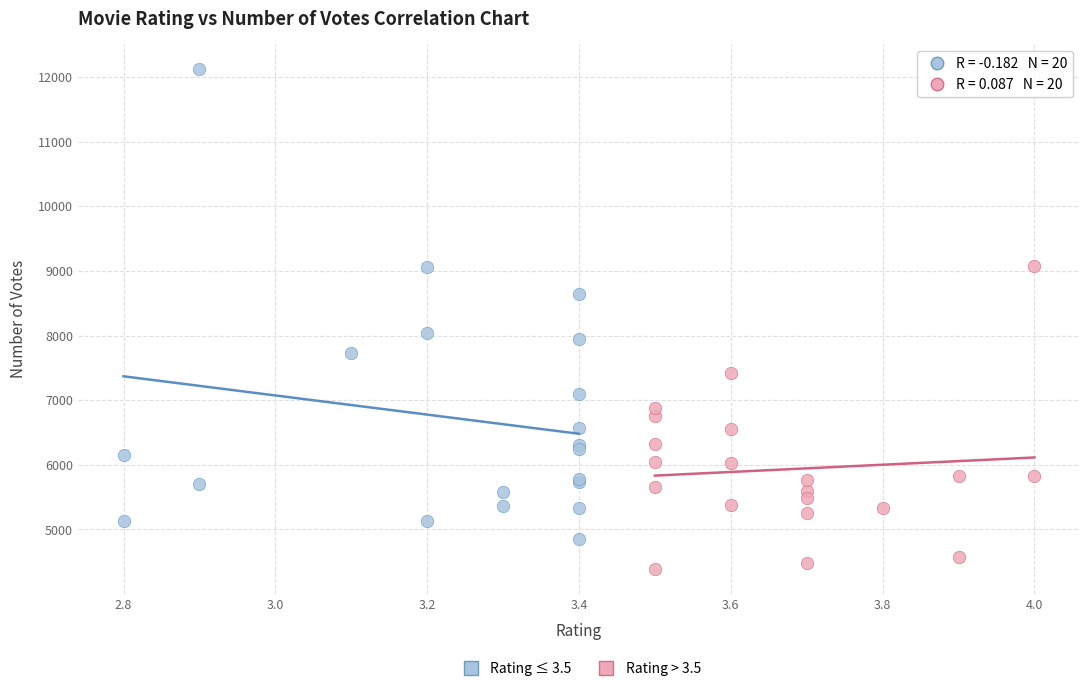

Which series has the widest spread of Y values?

Rating ≤ 3.5